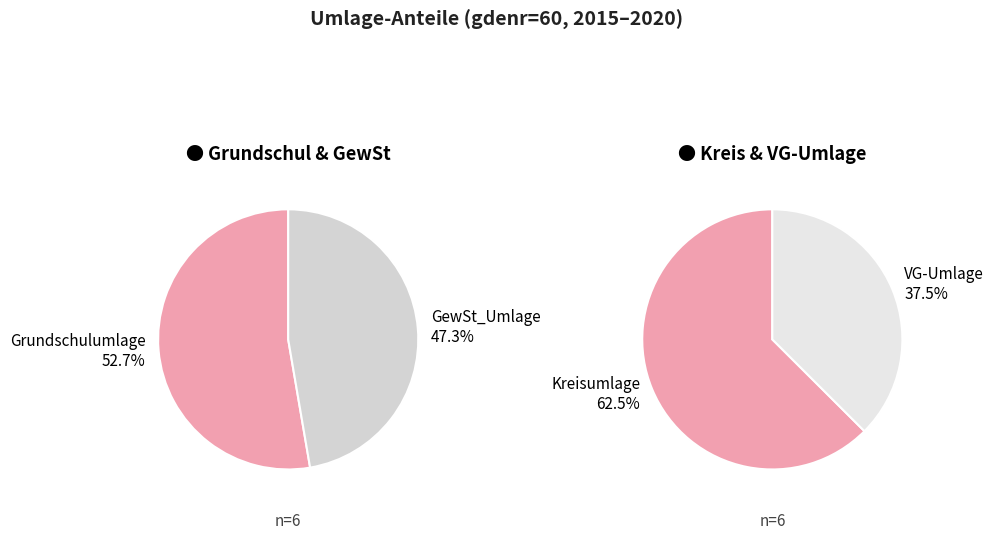

Does 2020 represent more than half of the total?

No